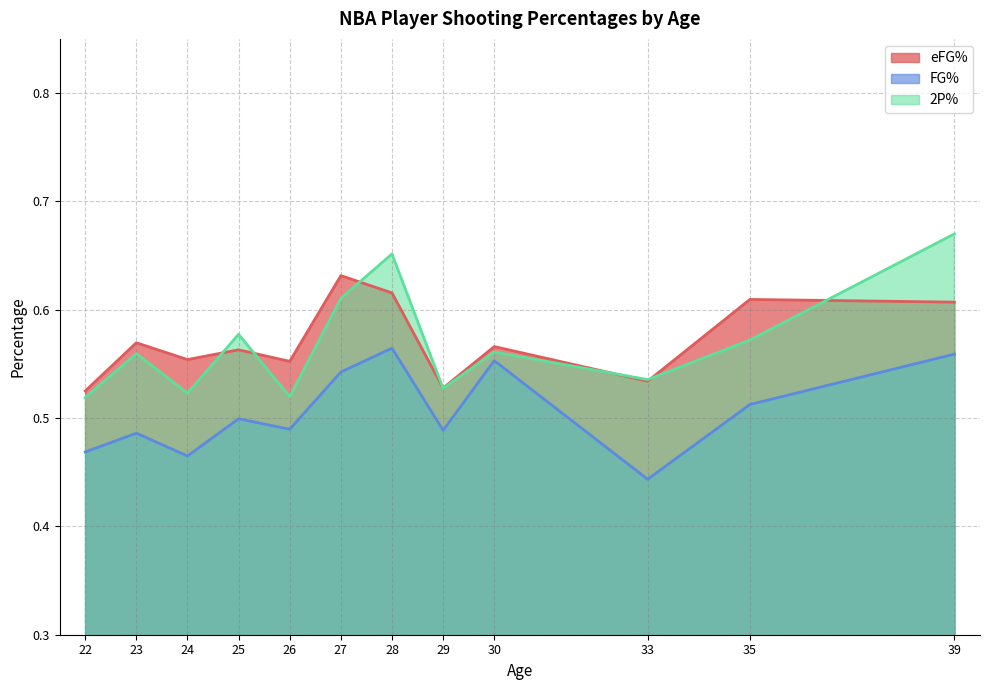

What are all the series names shown in the legend?

eFG%, FG%, 2P%